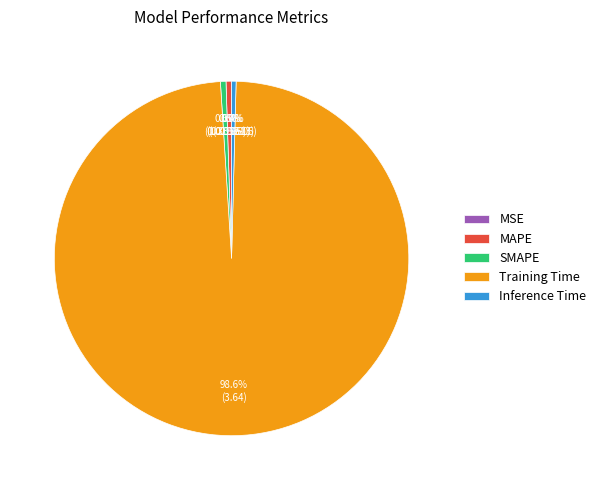

Which category has the biggest portion of the pie?

Training Time